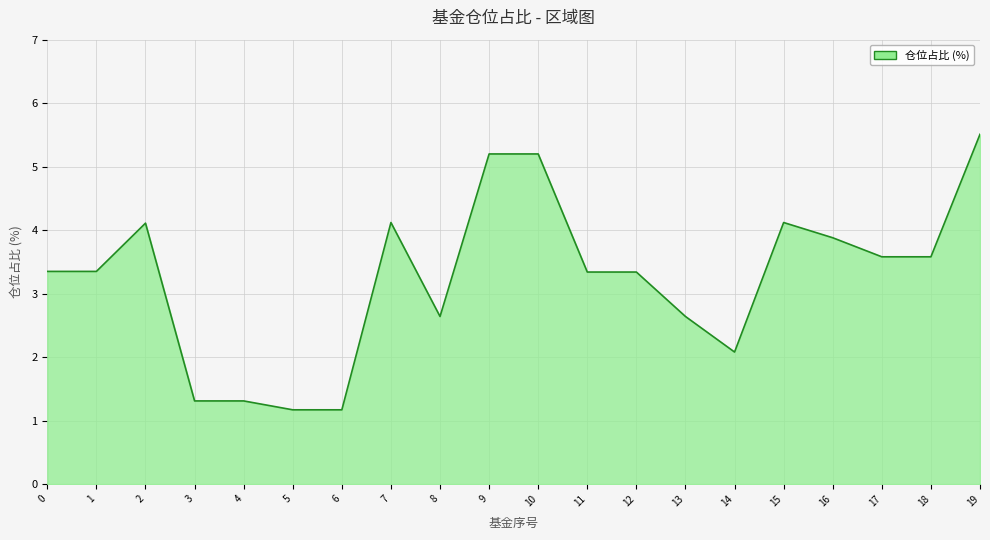

What is the minimum value shown in the chart?

1.2